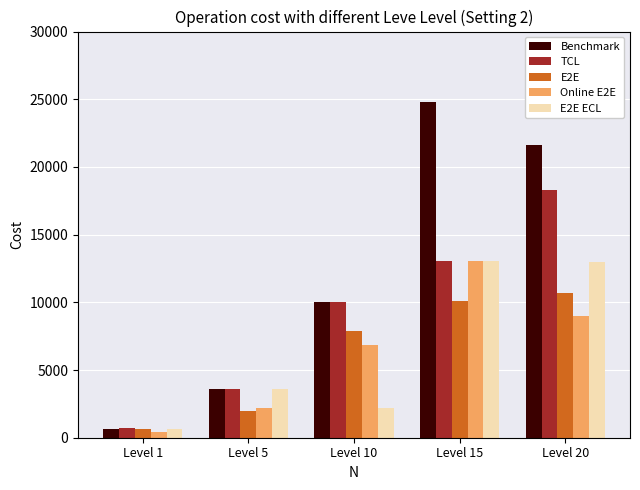

Rank the categories by Benchmark value from lowest to highest.

Level 1, Level 5, Level 10, Level 20, Level 15